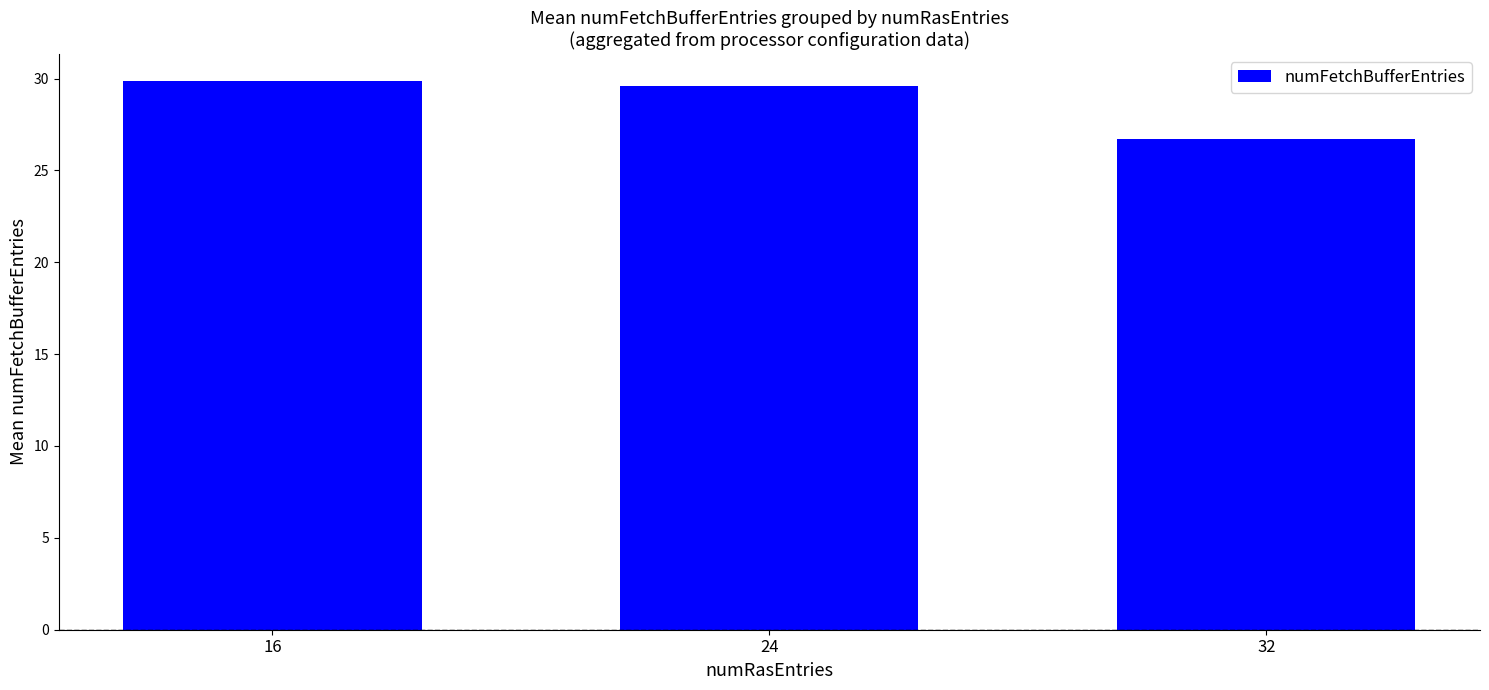

How many bars are there in total?

3